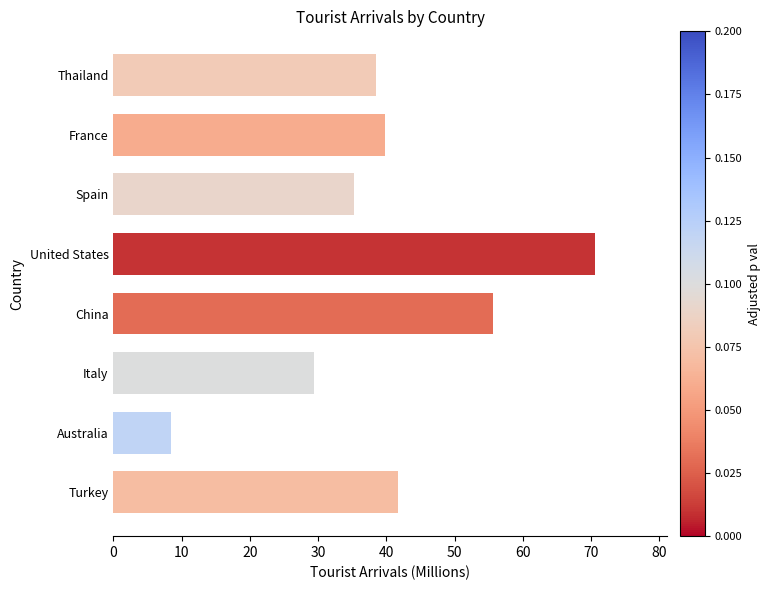

Does the chart contain stacked bars?

No